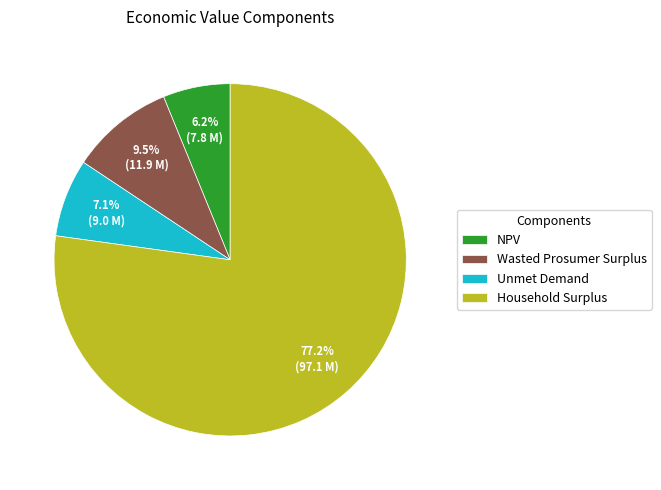

Count the number of slices in the pie.

4